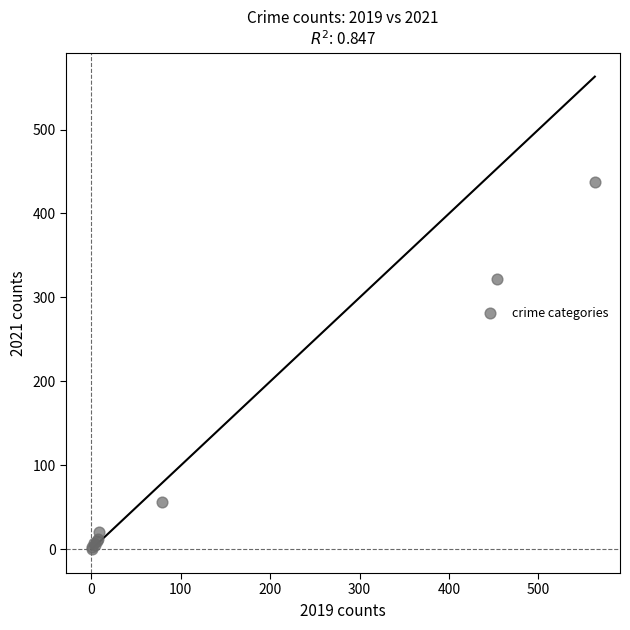

What Y value in the scatter plot is closest to 218?

322